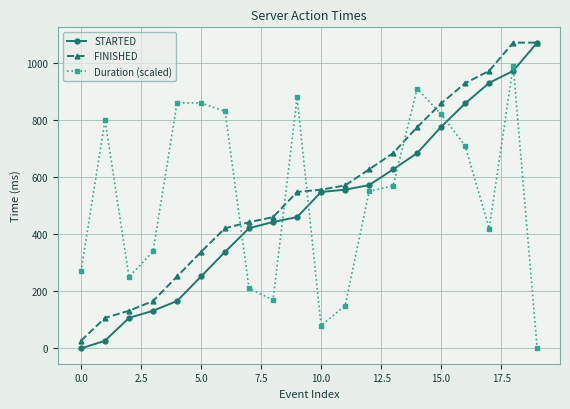

True or false: Duration (scaled) and FINISHED cross at least once.

True